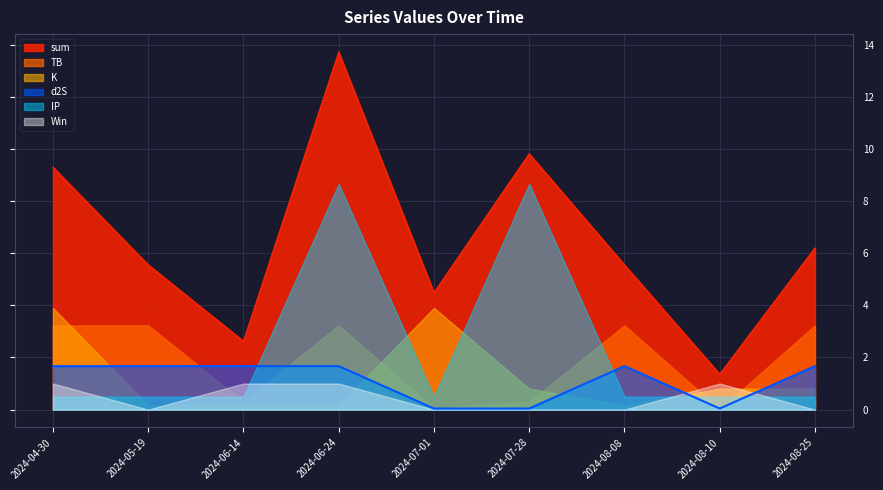

Reading right to left, what are all the values shown in this chart?

sum: 6.2	1.4	5.6	9.8	4.5	13.7	2.6	5.6	9.3
TB: 3.2	0.0	3.2	0.3	0.0	3.2	0.3	3.2	3.2
K: 0.8	0.8	0.2	0.8	3.9	0.2	0.2	0.2	3.9
d2S: 1.7	0.0	1.7	0.0	0.0	1.7	1.7	1.7	1.7
IP: 0.5	0.5	0.5	8.7	0.5	8.7	0.5	0.5	0.5
Win: 0.0	1.0	0.0	0.0	0.0	1.0	1.0	0.0	1.0